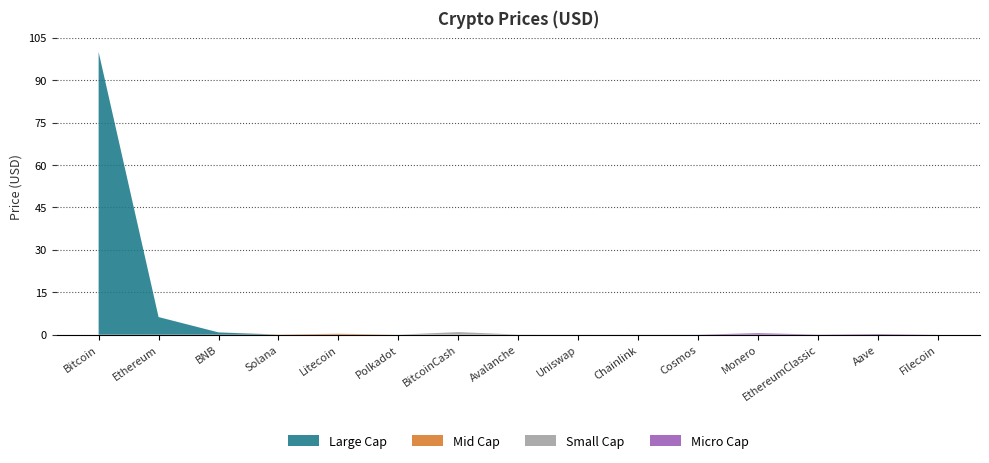

True or false: Large Cap has a value of 0.0 at Solana.

True